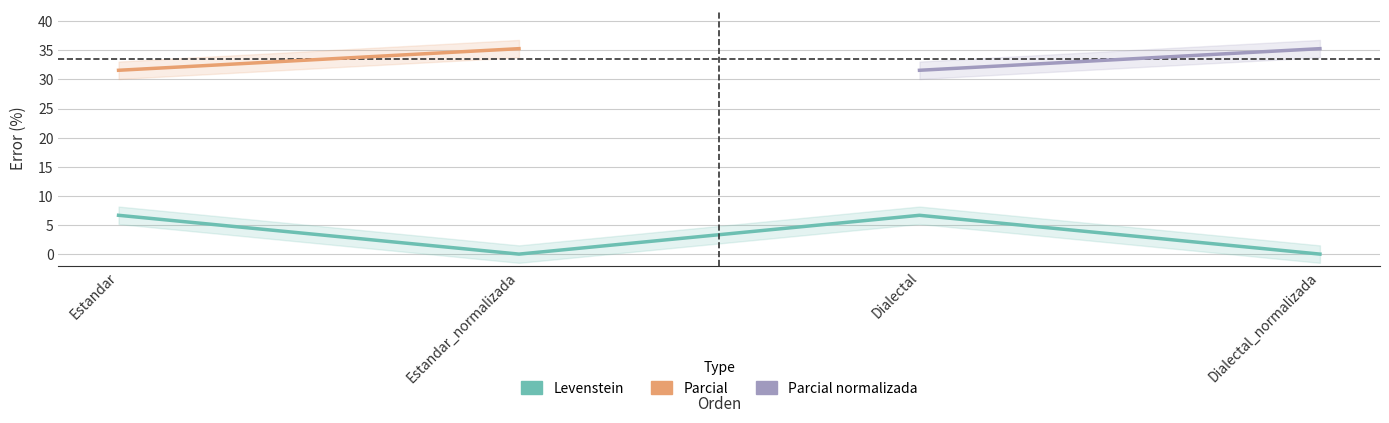

At which label is the value closest to 3?

Estandar_normalizada